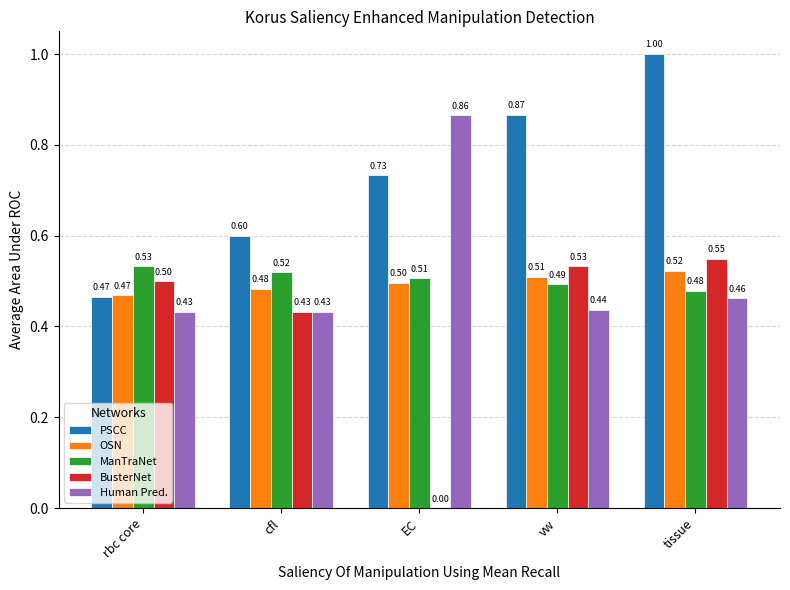

What is the greatest value displayed?

1.0